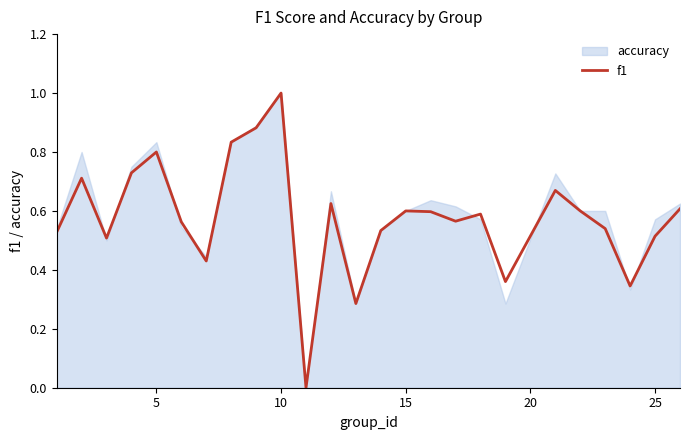

Count the number of categories in the chart.

25